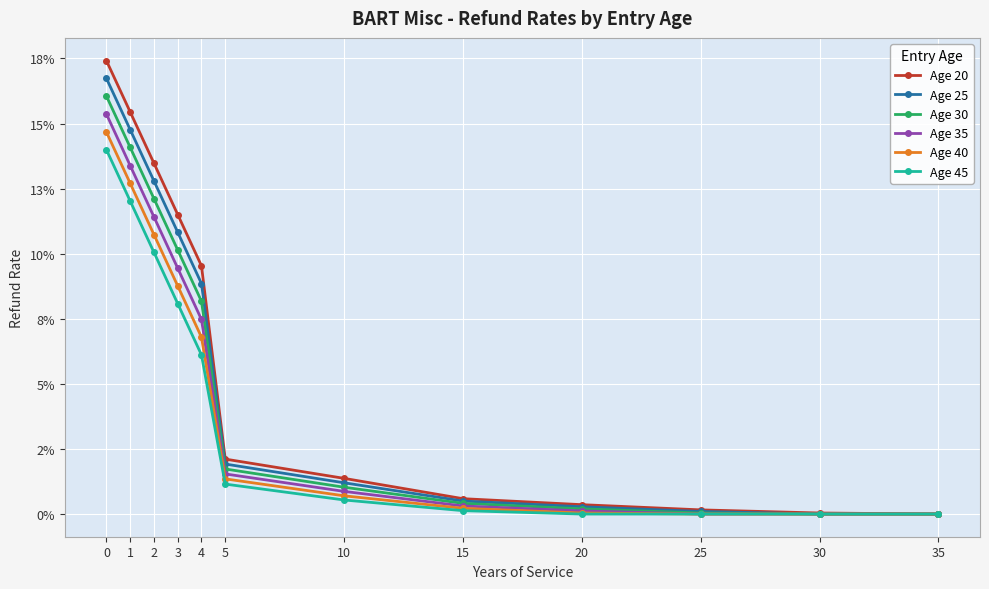

Does the chart display data point markers on the line(s)?

Yes